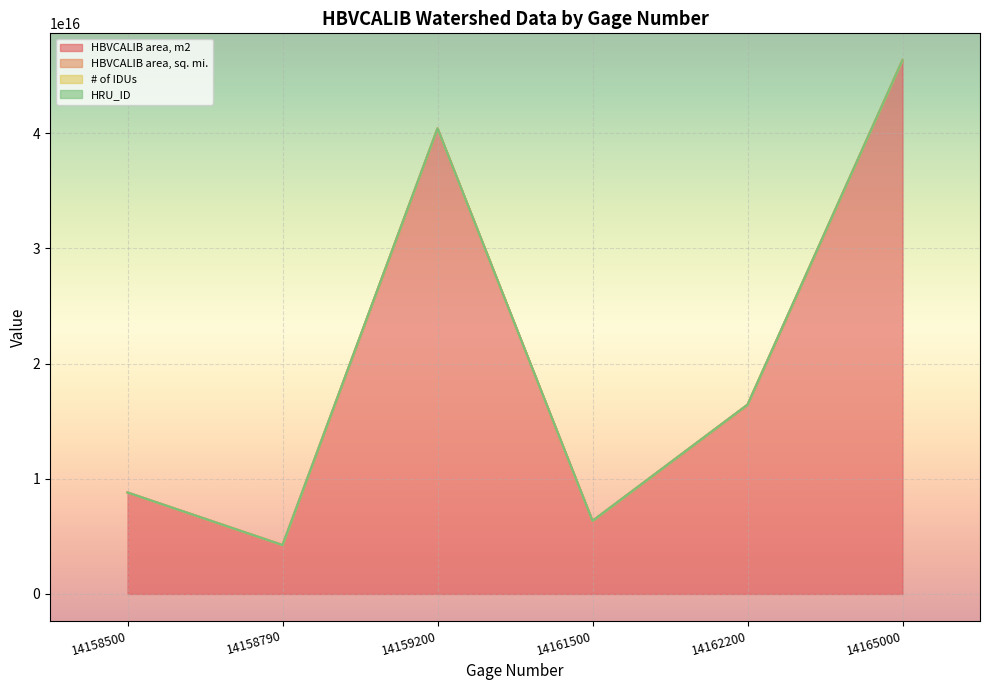

What is the difference between the HBVCALIB area, m2 values at 14158500 and 14165000?

37551200000096168